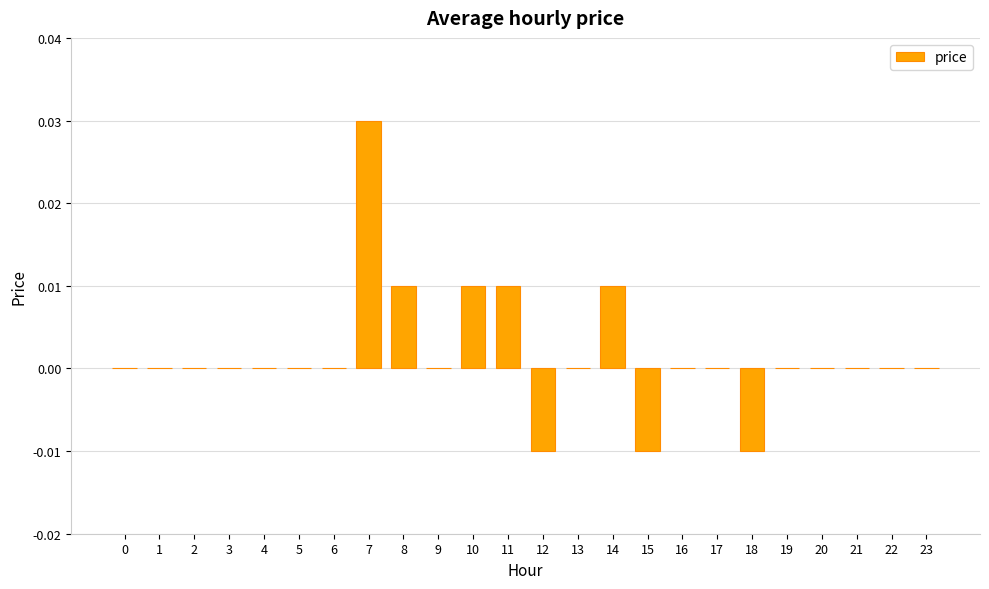

The value at 0 is 0.0. True or false?

True